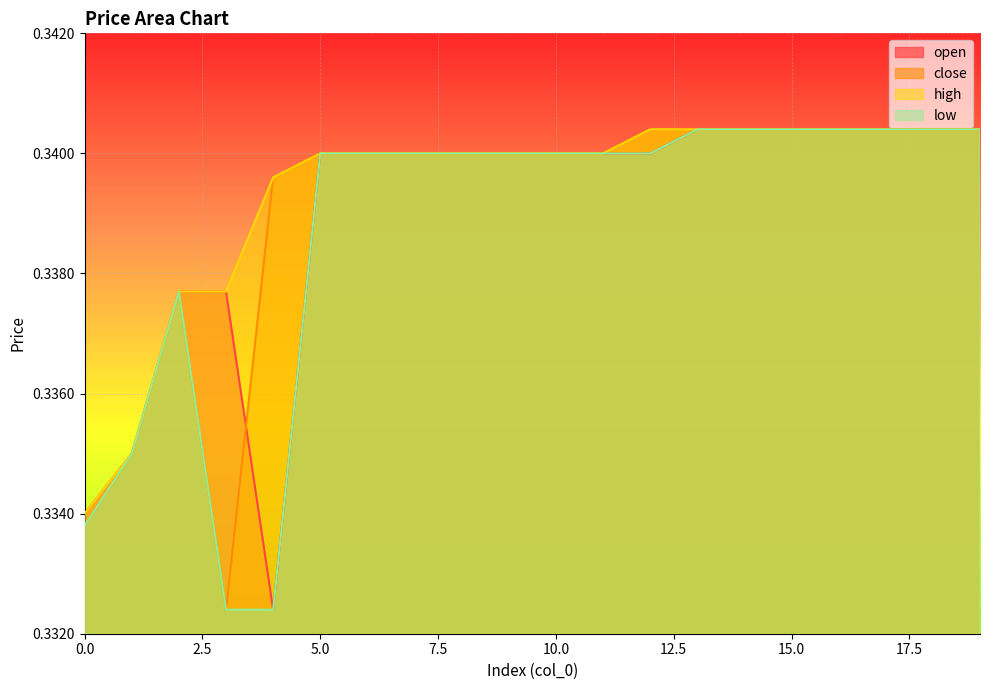

List the series in order of their overall mean, lowest first.

low, open, close, high